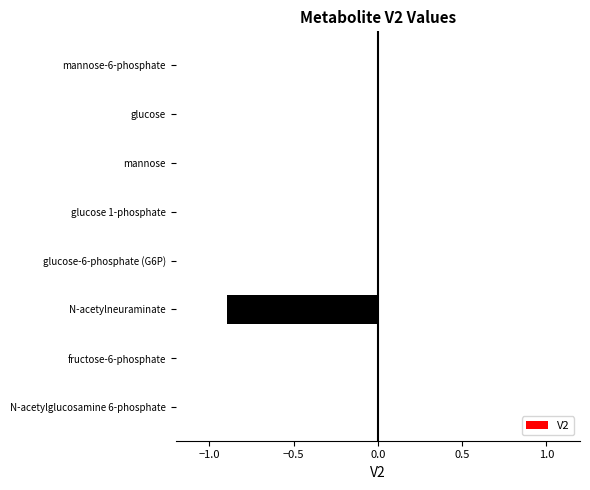

What is the sum of all values?

-0.9